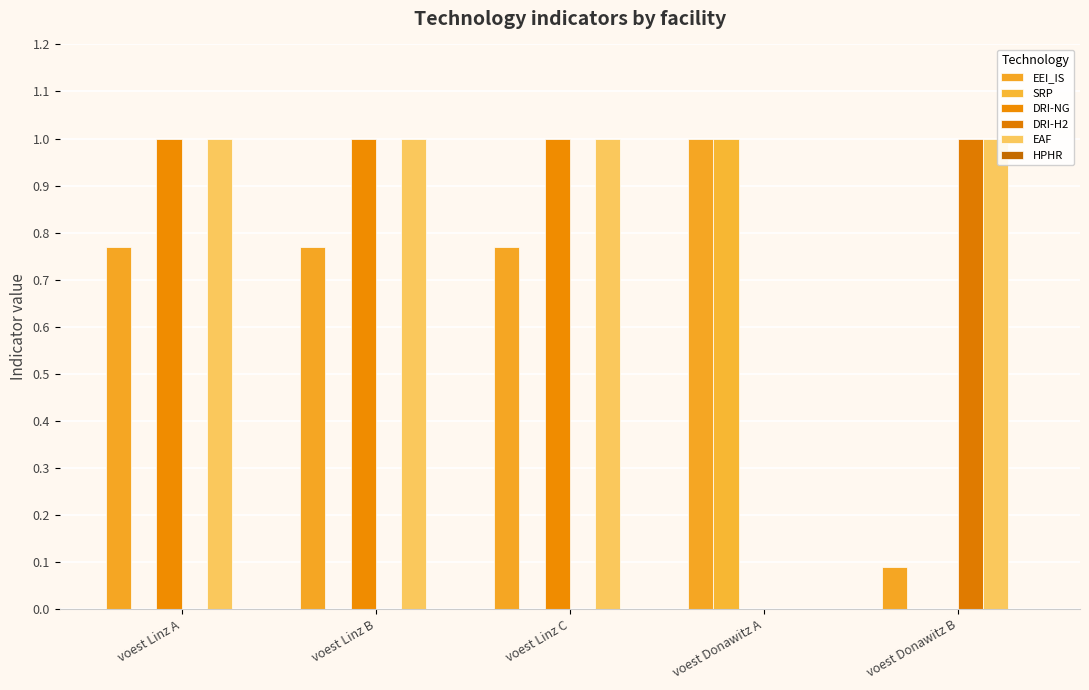

How many groups of bars are there?

5